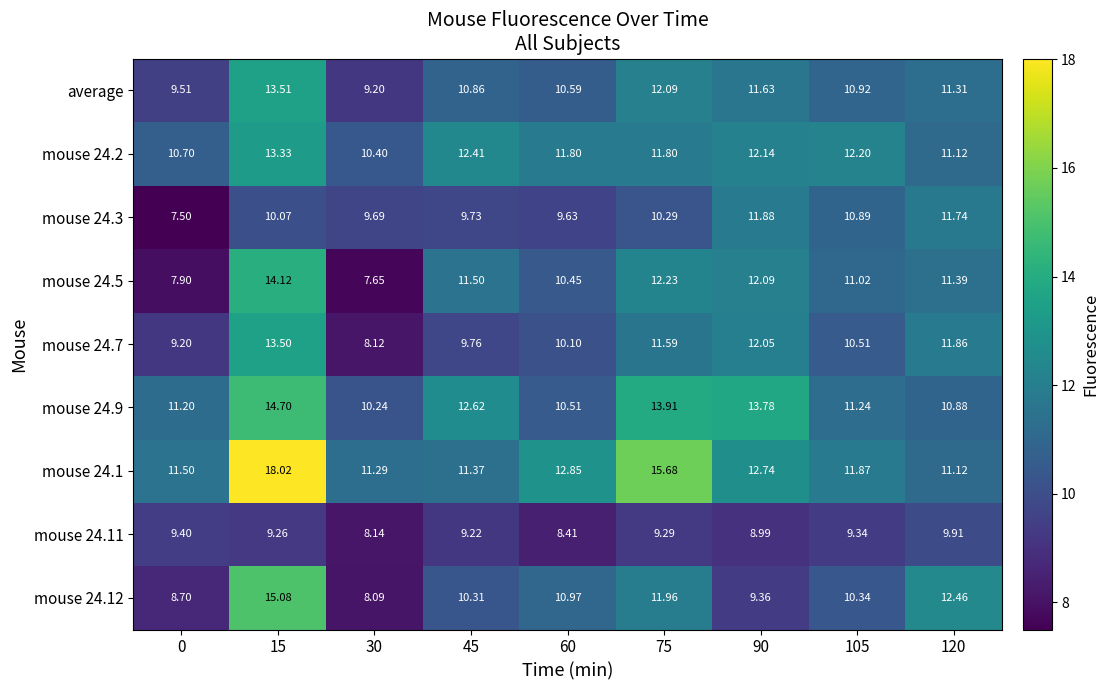

At which category does the chart reach its peak across all series?

15